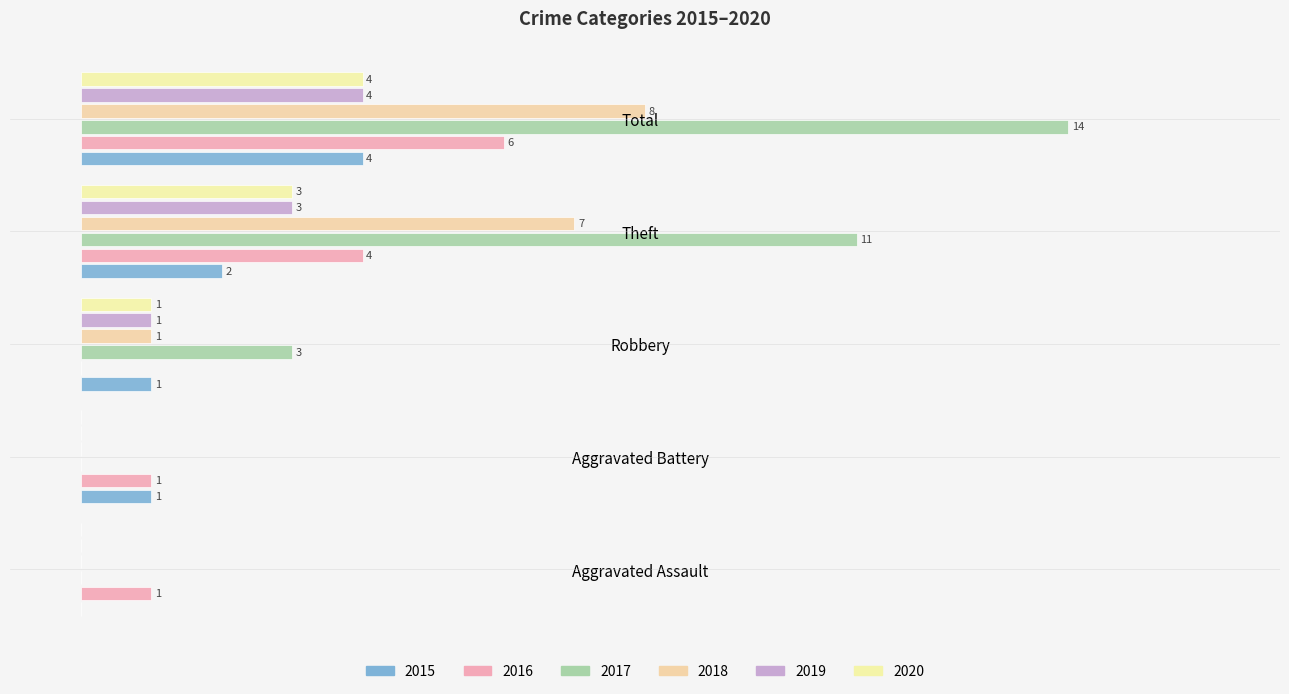

At Aggravated Battery, list the series in order from smallest to largest.

2017, 2018, 2019, 2020, 2015, 2016